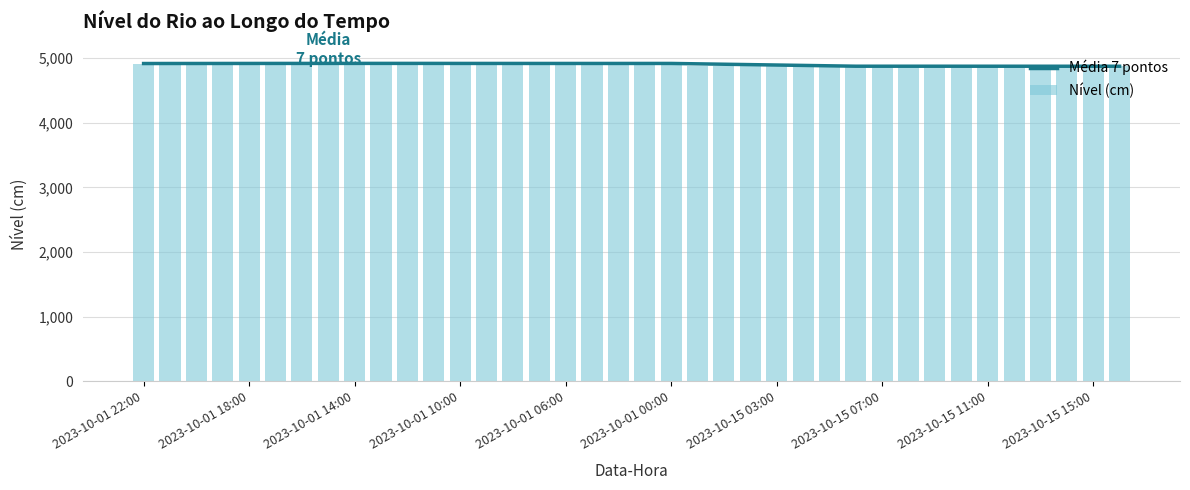

Reading left to right, list all the values displayed in this chart.

Média 7 pontos: 4913.7	4914.2	4914.4	4914.7	4914.9	4915.2	4915.3	4915.6	4915.7	4915.8	4915.7	4915.5	4915.2	4915.1	4915.0	4914.9	4914.8	4914.8	4914.9	4914.9	4915.0	4908.9	4902.8	4896.7	4890.5	4884.5	4878.3	4872.1	4872.1	4872.1	4872.1	4872.0	4871.9	4871.9	4871.7	4871.7	4871.5	4871.5
Nível (cm): 4913.7	4914.8	4914.6	4915.8	4915.7	4916.8	4915.9	4915.5	4915.7	4915.2	4915.1	4914.6	4914.5	4915.0	4914.9	4914.8	4915.0	4915.1	4914.7	4914.8	4915.4	4872.5	4872.0	4872.1	4872.2	4872.3	4871.9	4872.0	4872.0	4872.2	4871.8	4871.8	4871.7	4871.6	4871.0	4871.5	4871.4	4871.8